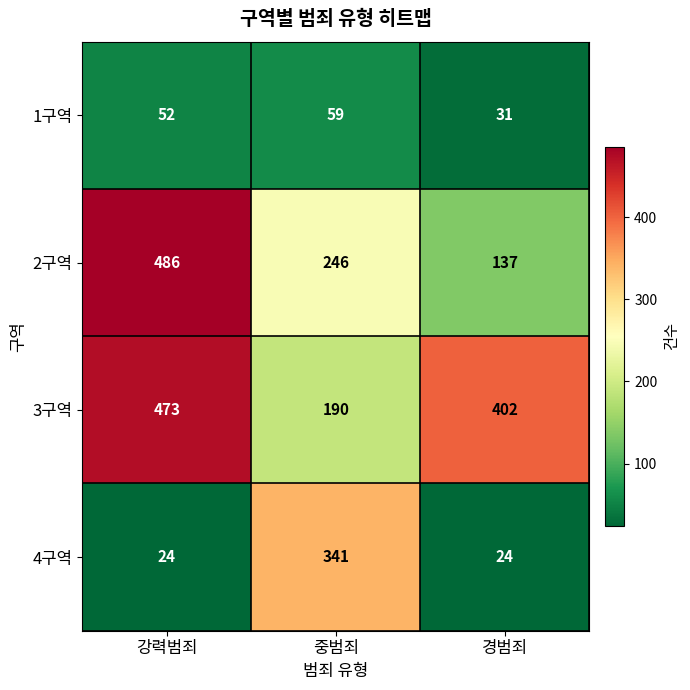

How many 3구역 values are between 190 and 473?

3